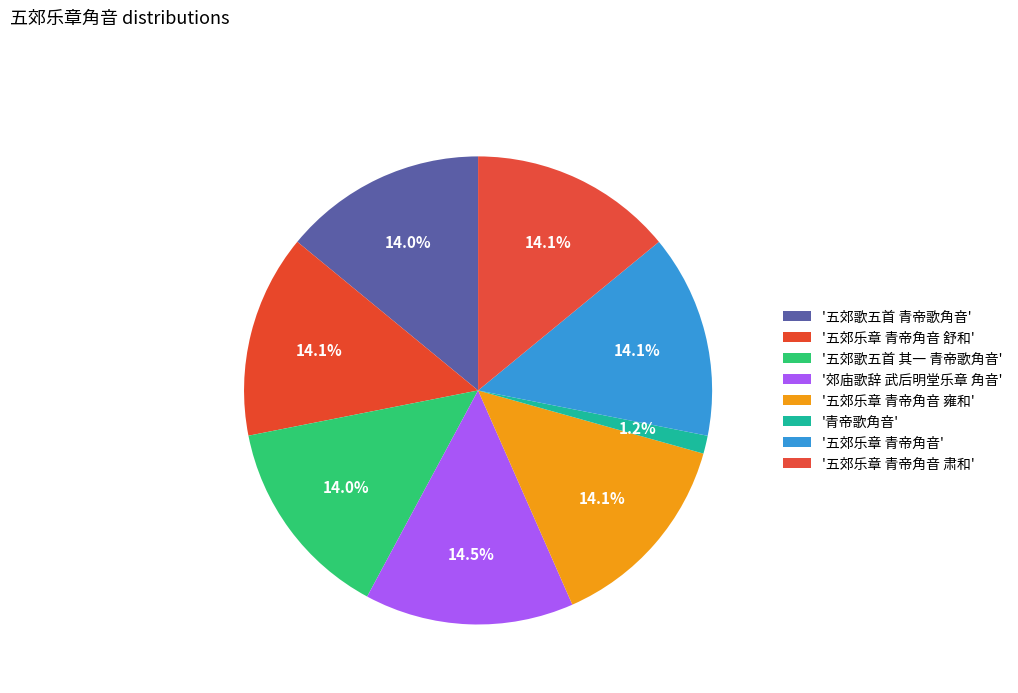

How many slices are in this pie chart?

8